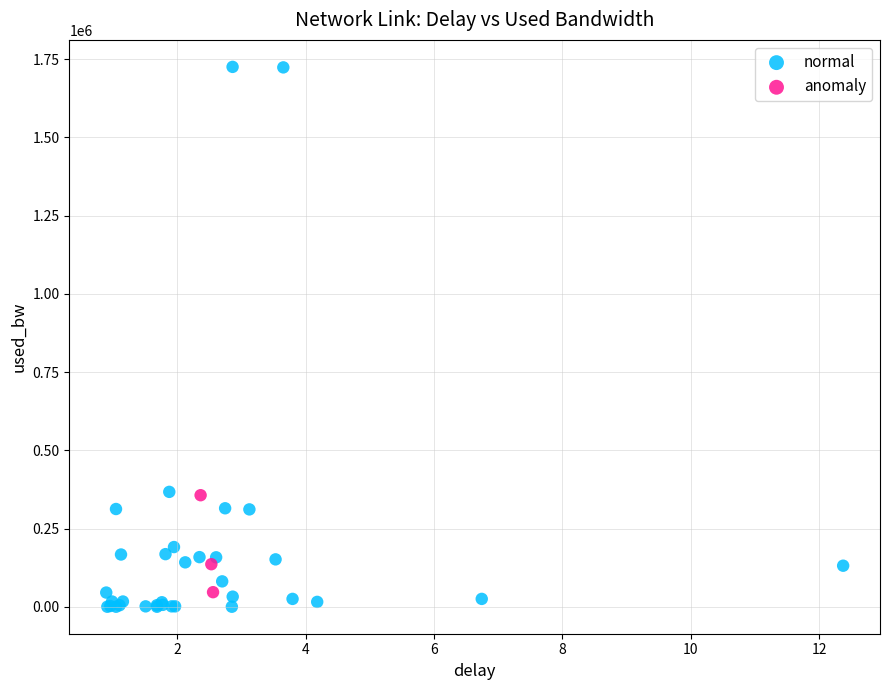

Which series contains the highest Y value?

normal